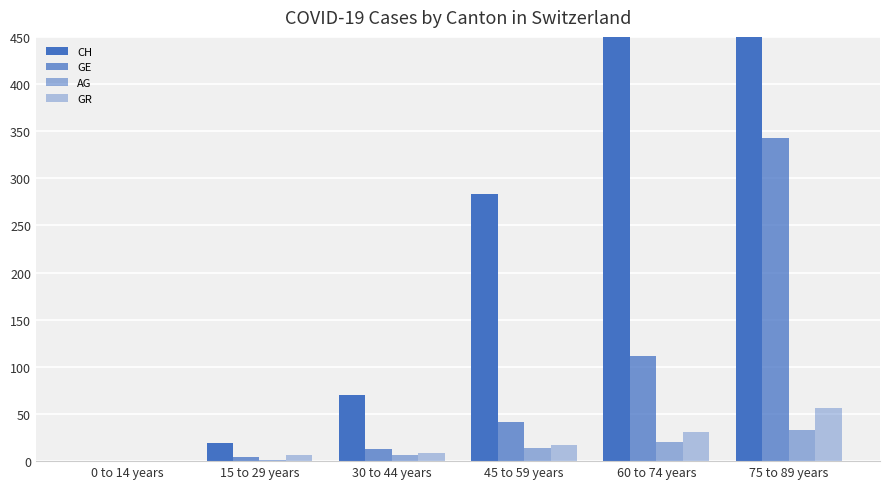

How many values in GR are above zero?

5